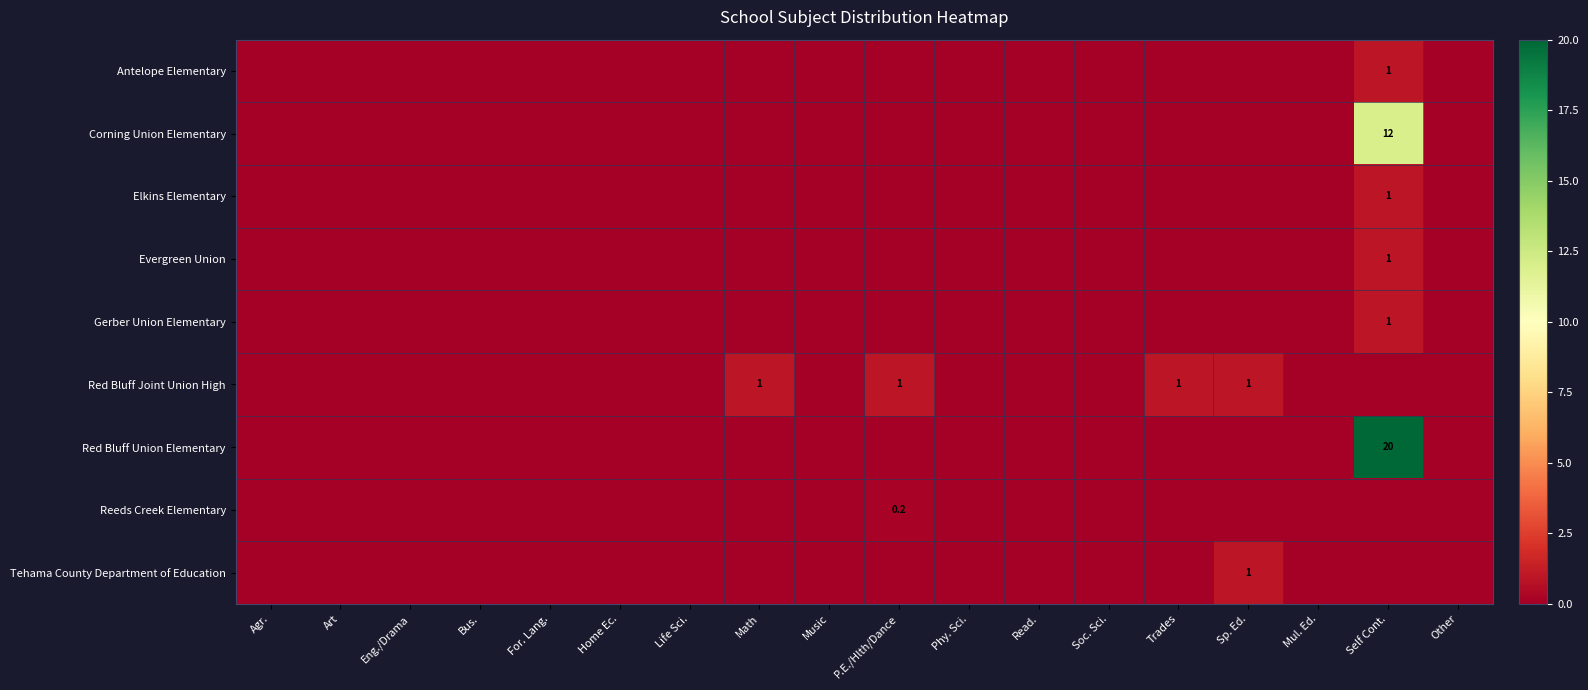

The Corning Union Elementary series shows -5.7 at Home Ec.. True or false?

False